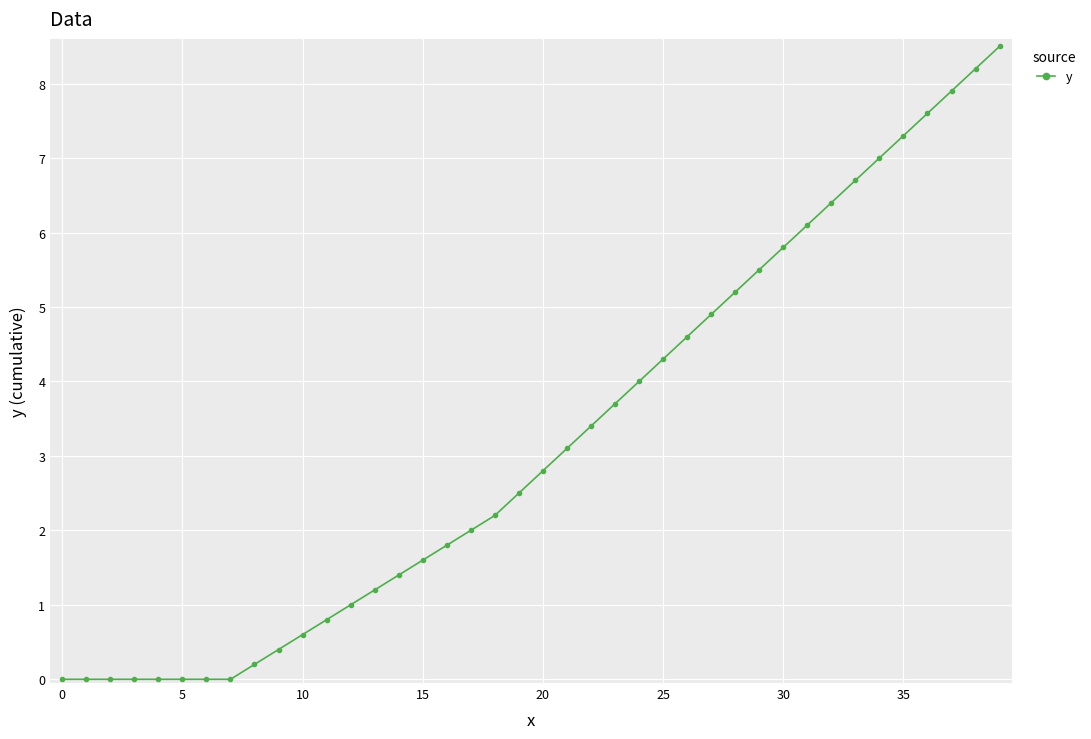

What is the average value?

3.2